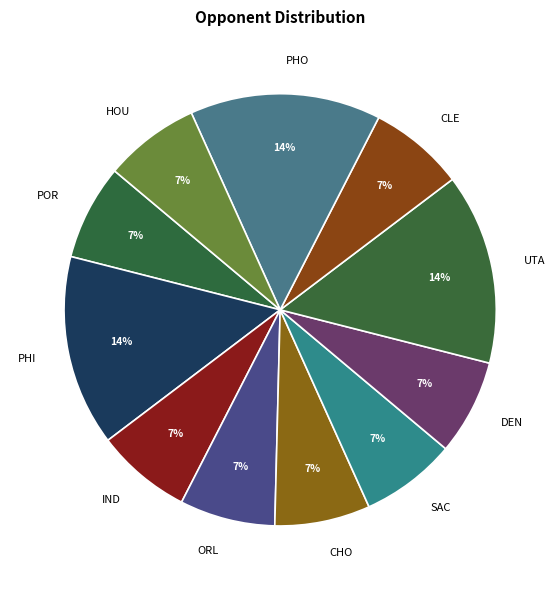

Does any single category account for the majority?

No